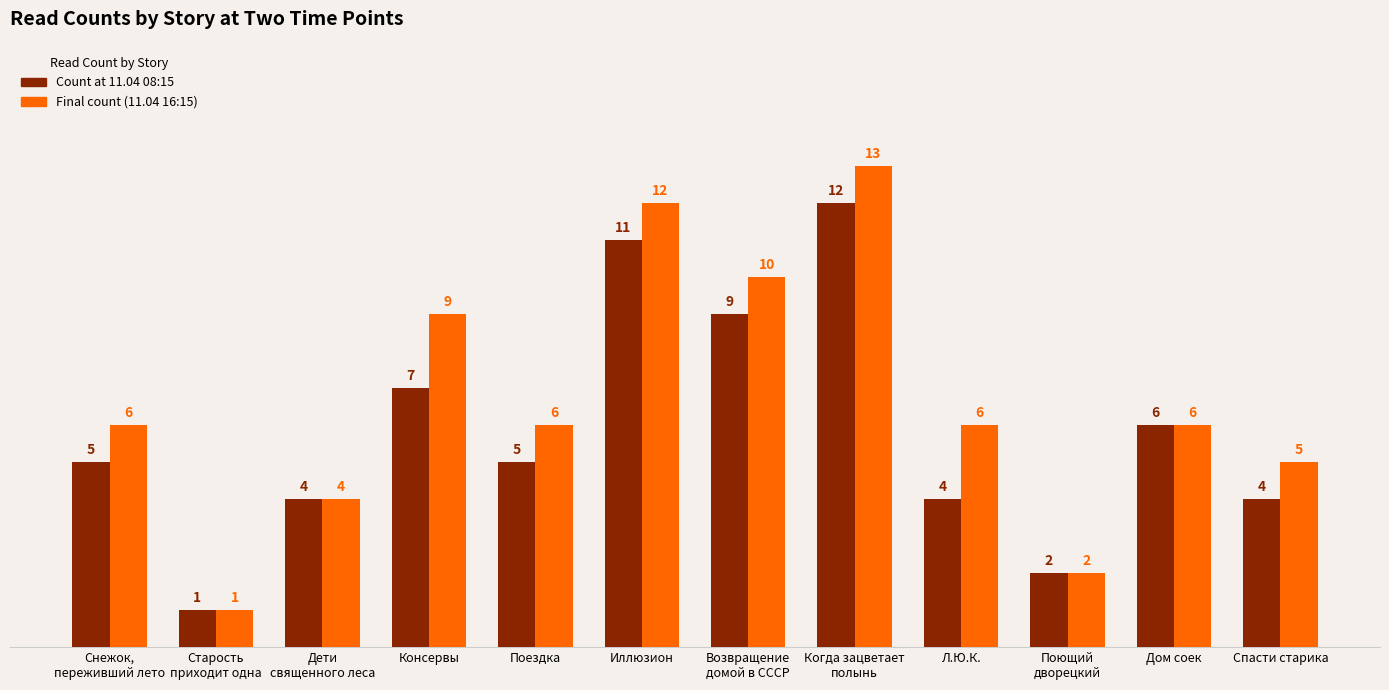

Which label corresponds to the largest value in the chart?

Когда зацветает
полынь